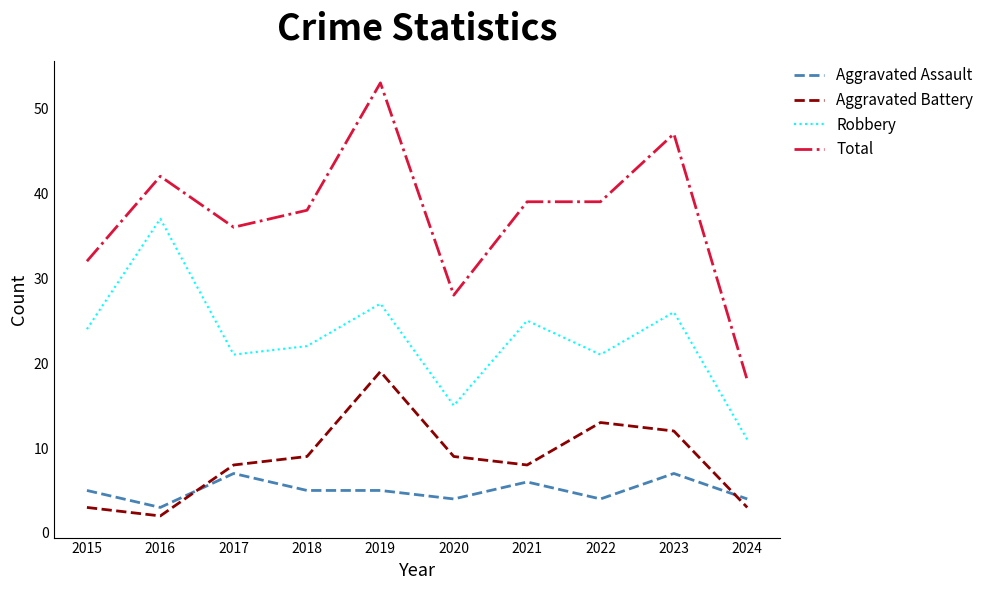

At which category is the sum across all series the highest?

2019